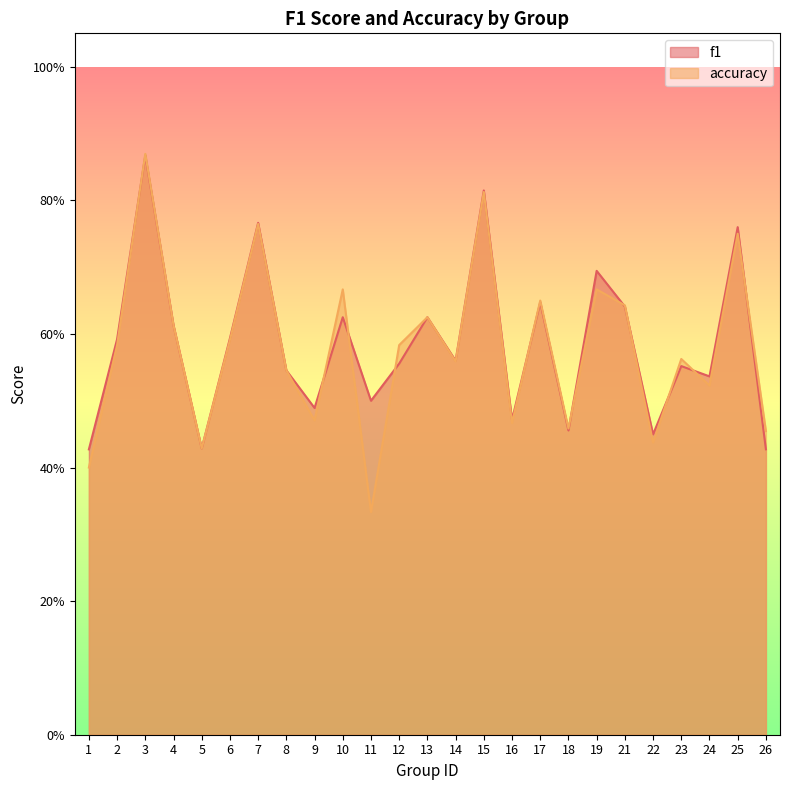

What is the approximate value of accuracy at 21?

0.6